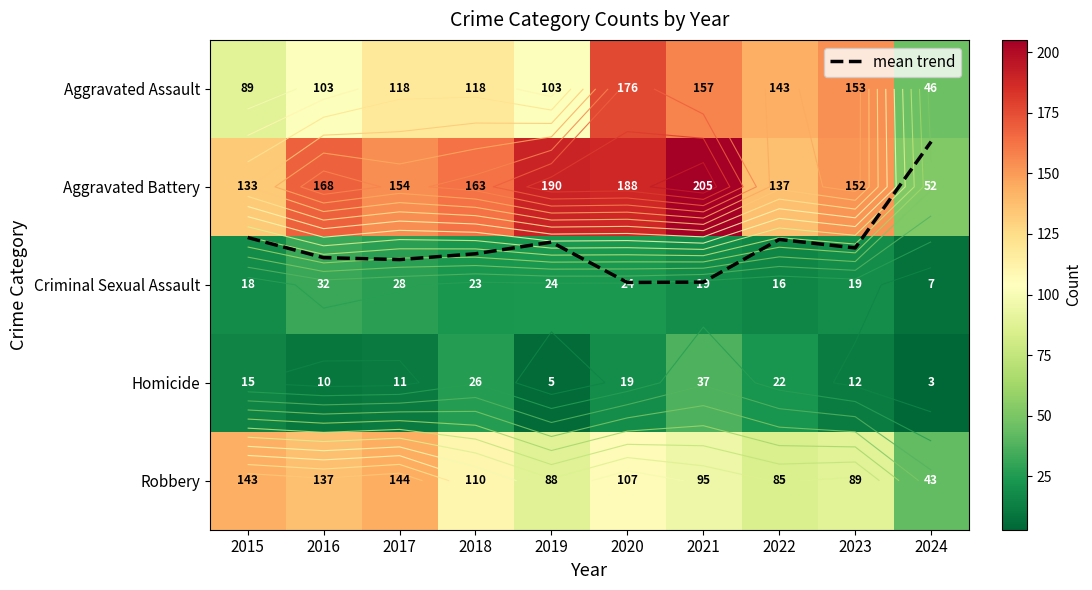

The value of Homicide at 2018 is 10.1. True or false?

False